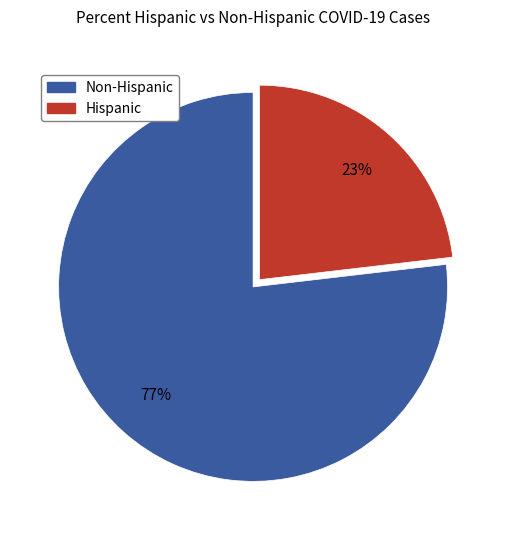

To the nearest percent, what is the average slice percentage?

50%